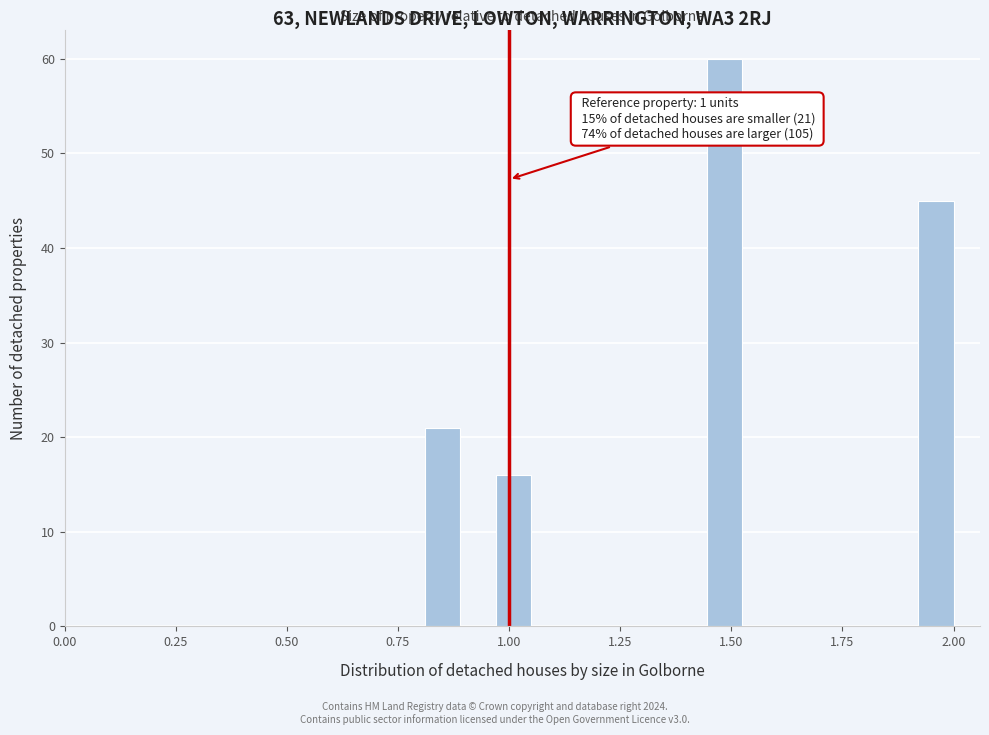

Read against the x-axis, roughly where is the centre of the tallest bar?

1.50